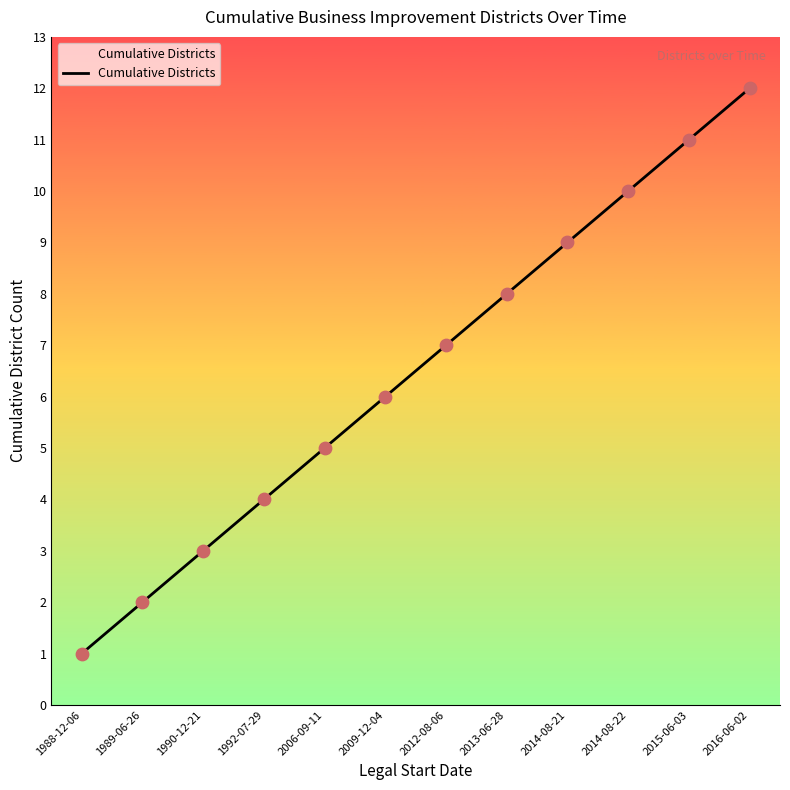

Between 1989-06-26 and 2006-09-11, which is larger?

2006-09-11